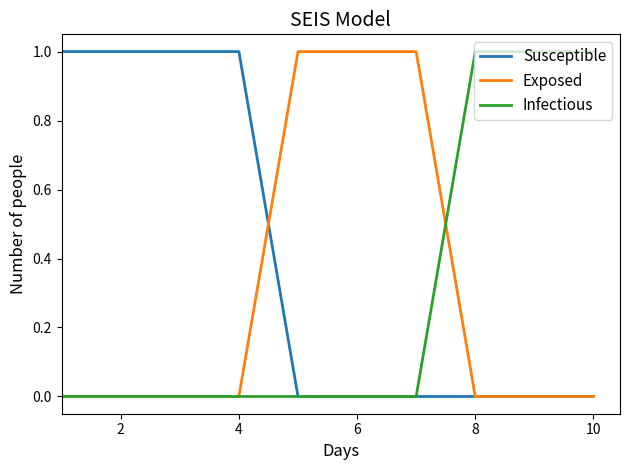

At how many categories does at least one series exceed 0?

10